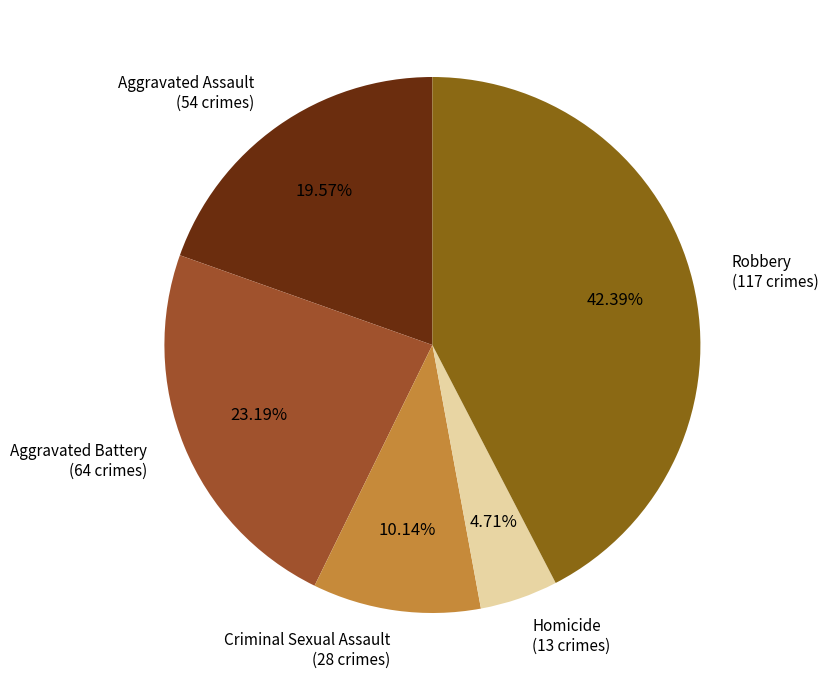

How many slices are in this pie chart?

5